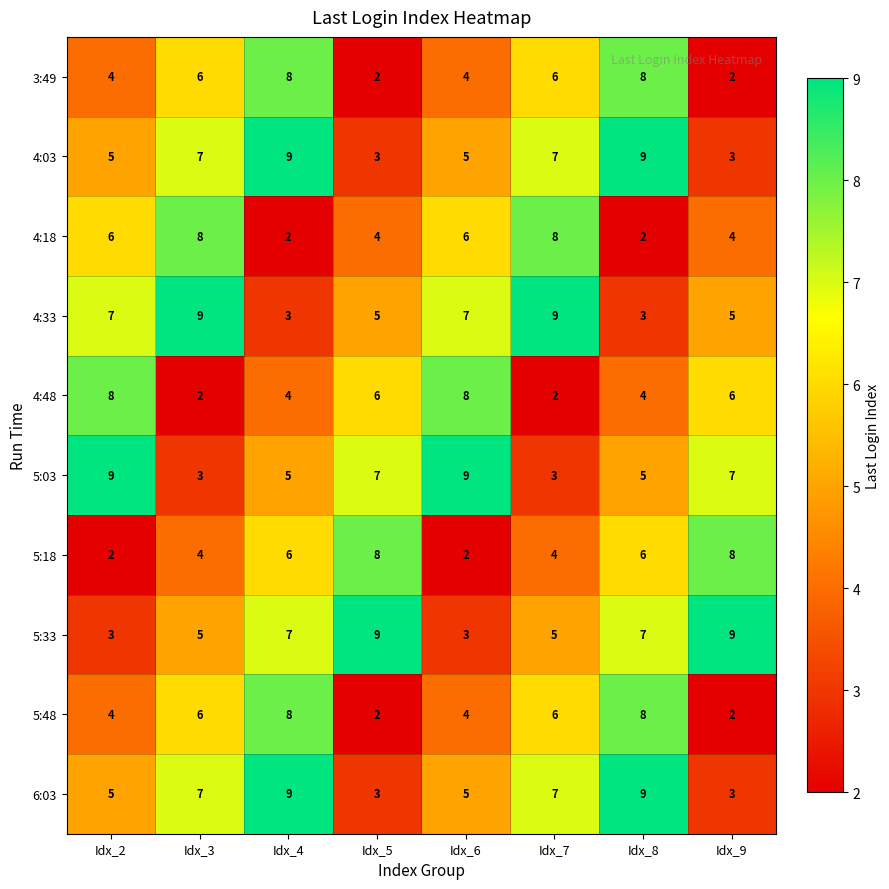

The value of 3:49 at Idx_3 is 6. True or false?

True